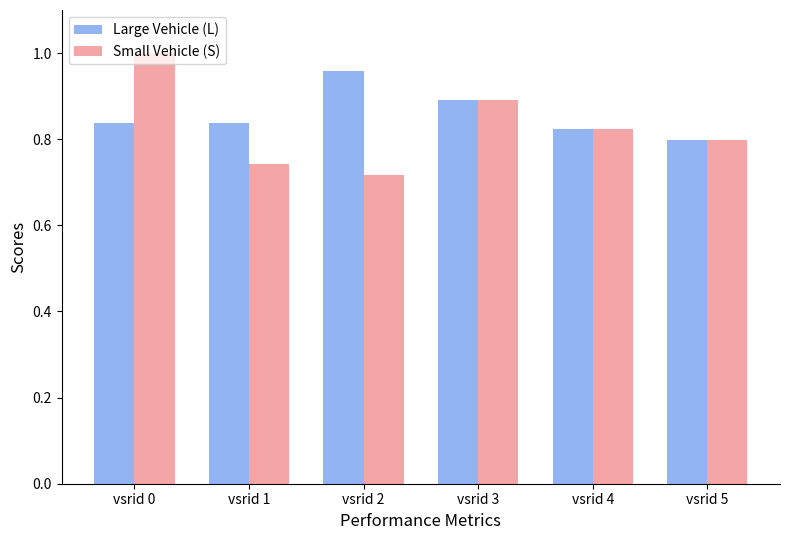

What is the total value across all series at vsrid 0?

1.8